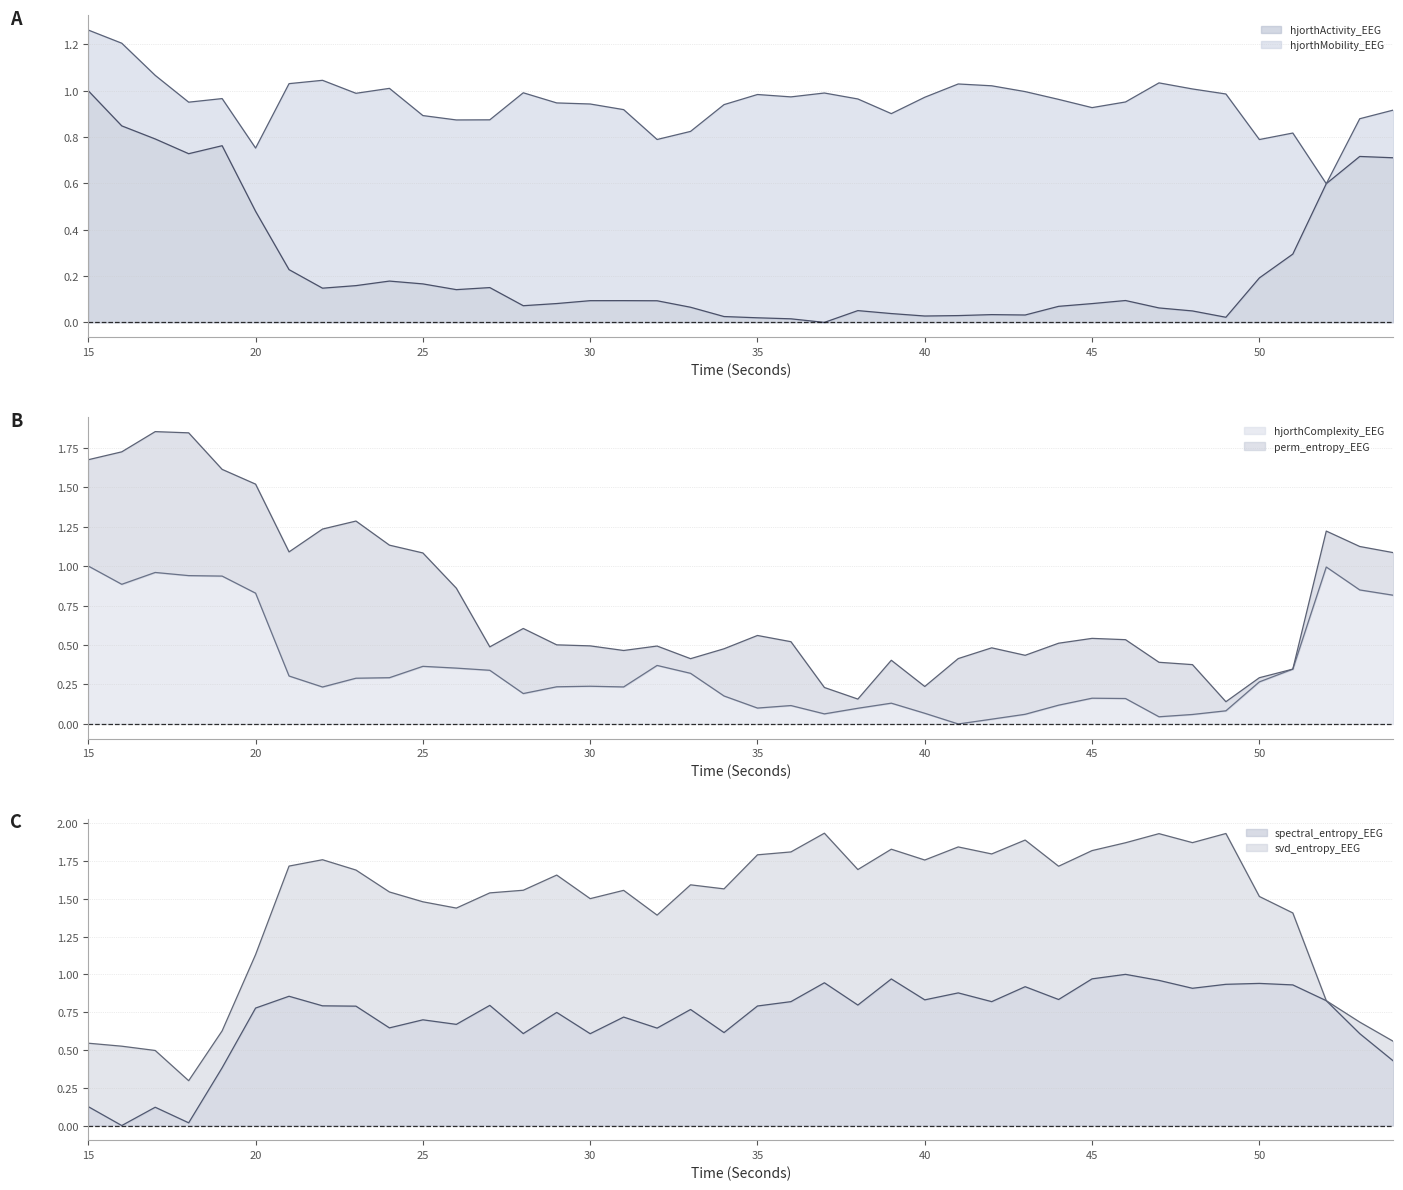

Is it true that hjorthComplexity_EEG equals 0.5 at 33?

False